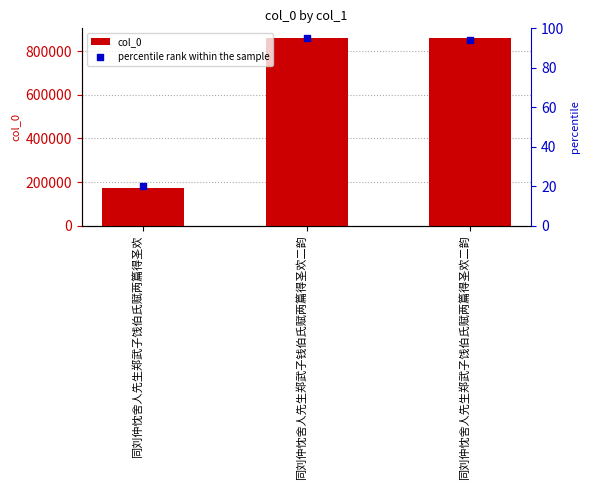

What is the total value across all series at 同刘仲忱舍人先生郑武子饯伯氏赋两篇得圣欢?

173607